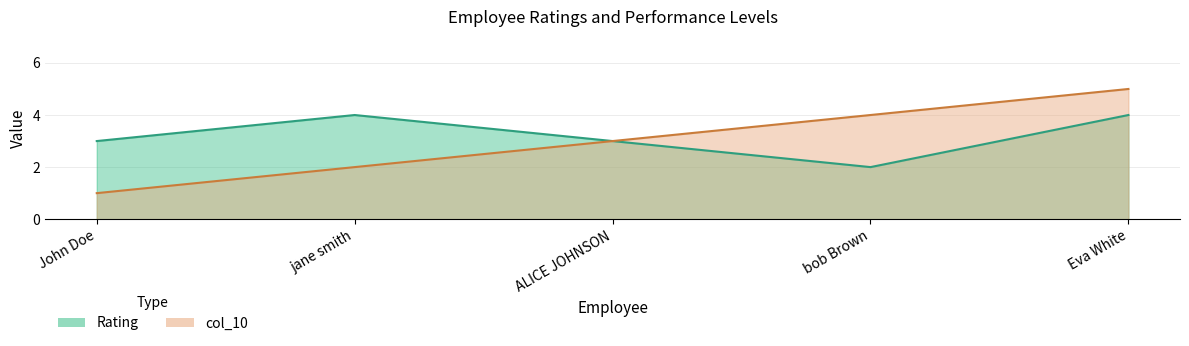

What is the greatest value displayed?

5